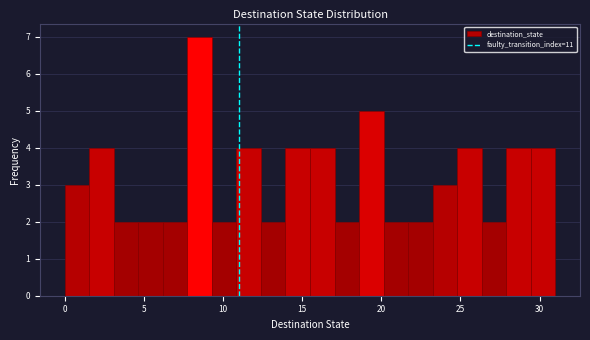

Around what value on the x-axis is the tallest bar? Give the approximate position of its centre, as read against the axis.

8.5